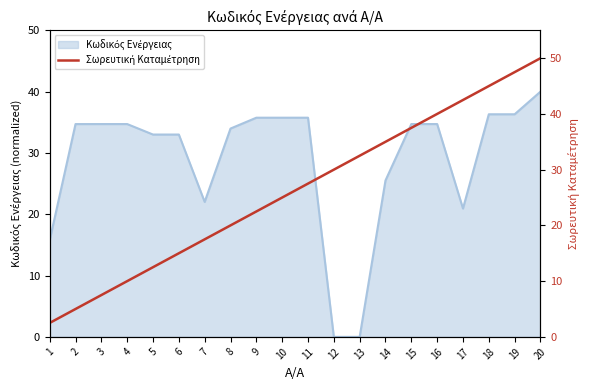

Is it true that the value at 14 is 35.0?

True